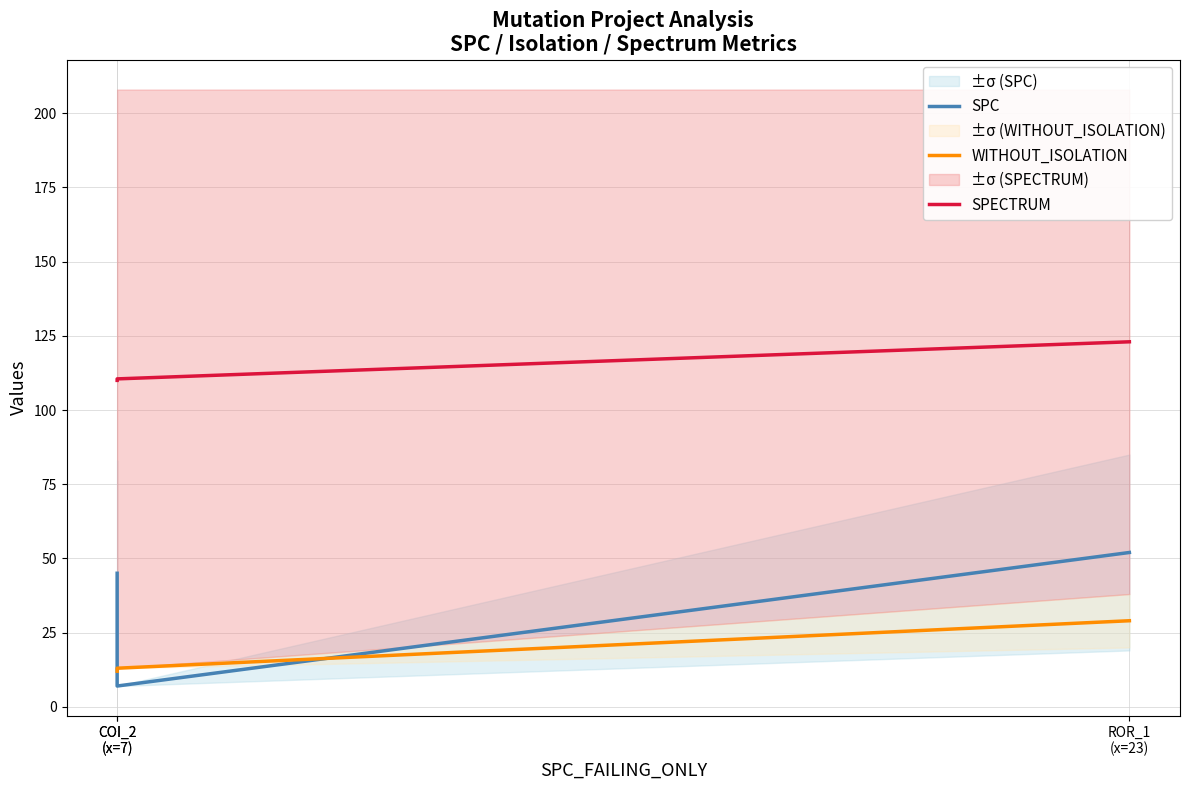

What is the sum of the SPC values at COI_2
(x=7) and ROR_1
(x=23)?

97.0